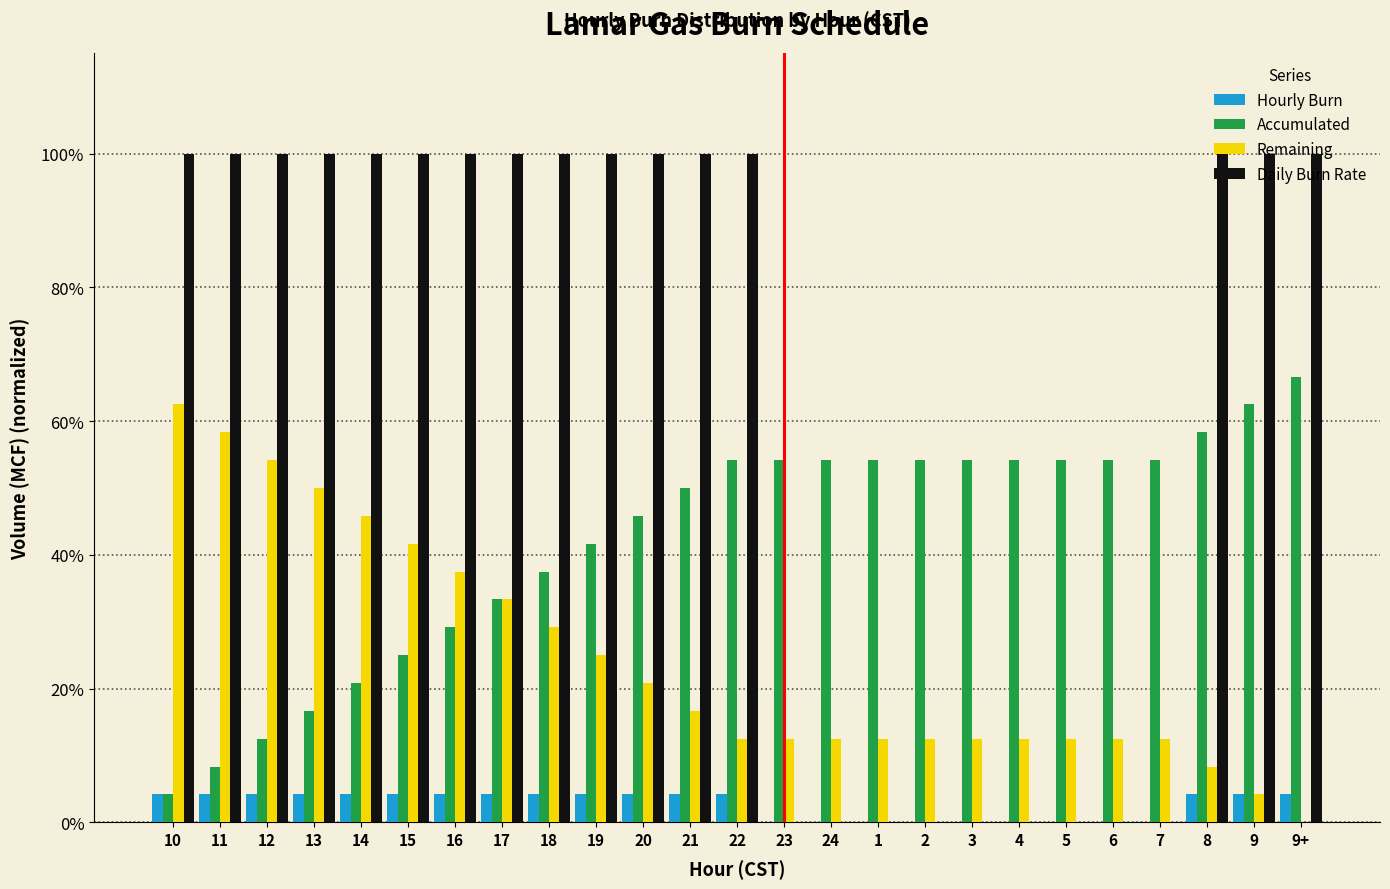

What are all the series names shown in the legend?

Hourly Burn, Accumulated, Remaining, Daily Burn Rate